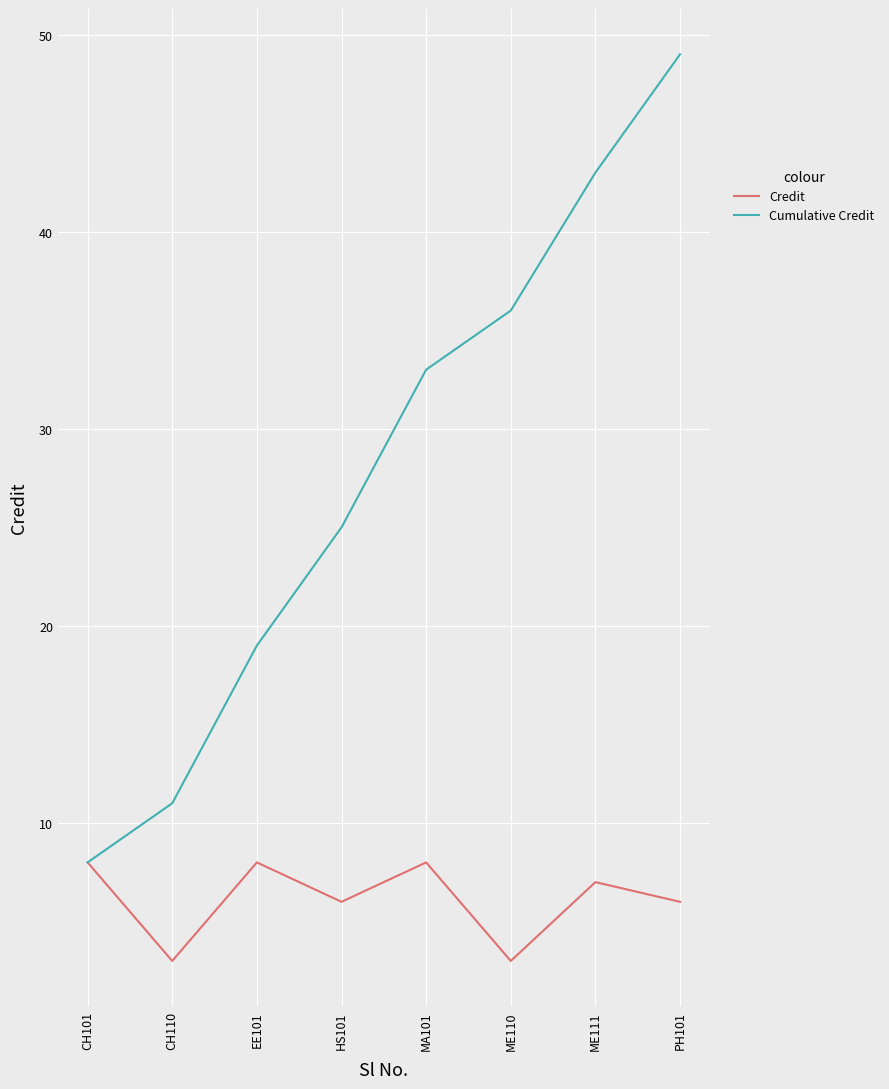

Between ME110 and PH101, which series saw the biggest shift?

Cumulative Credit